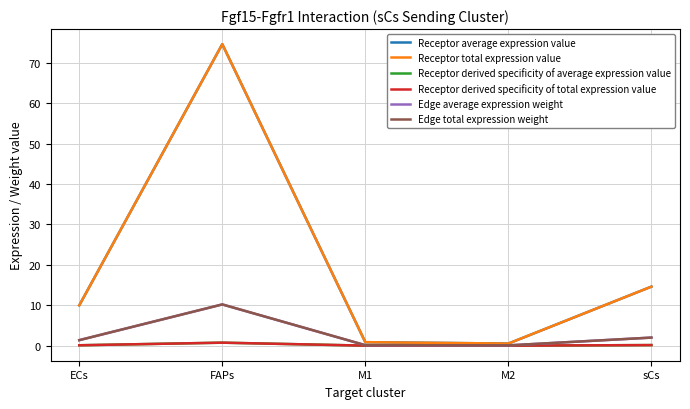

Is it true that Receptor derived specificity of total expression value equals 0.0 at M1?

False